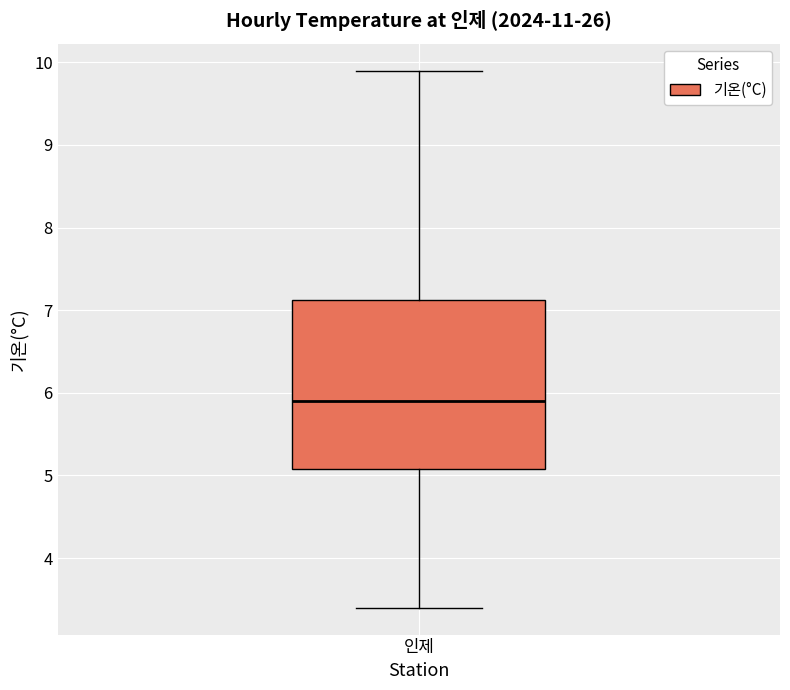

Read this box plot against the y-axis: the position of the median line, the range covered by the box, and the ends of both whiskers. The values are not printed on the chart, so give them approximately, as read against the axis.

median 5.9, box 5.1 to 7.1, whiskers 3.4 to 9.9